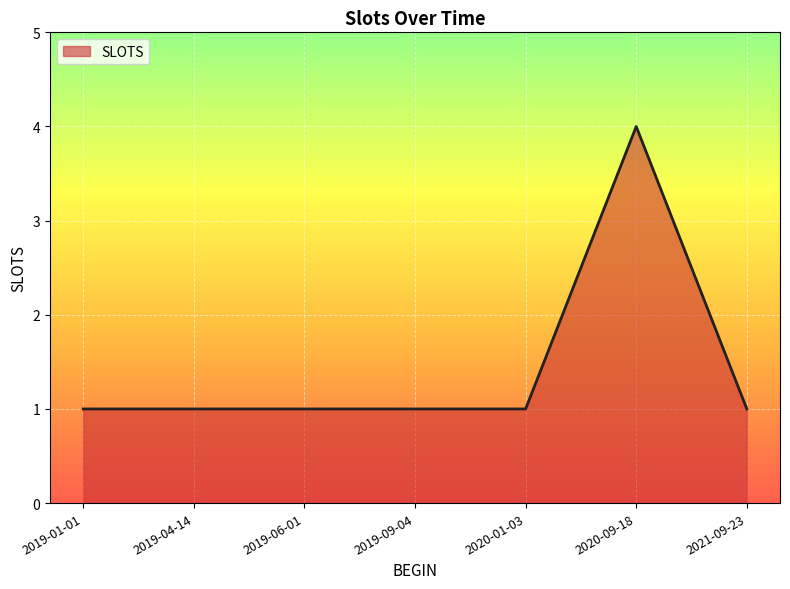

What position from the right is 2019-09-04?

4